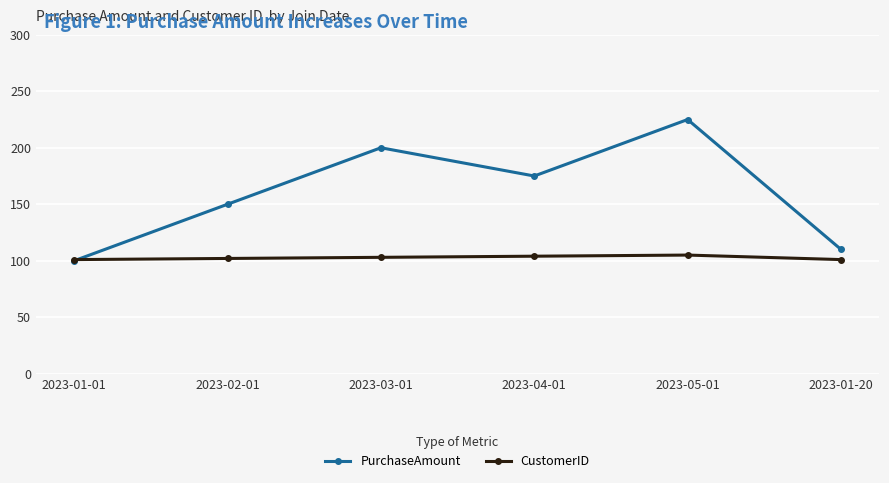

How many data points in PurchaseAmount are less than 175?

3